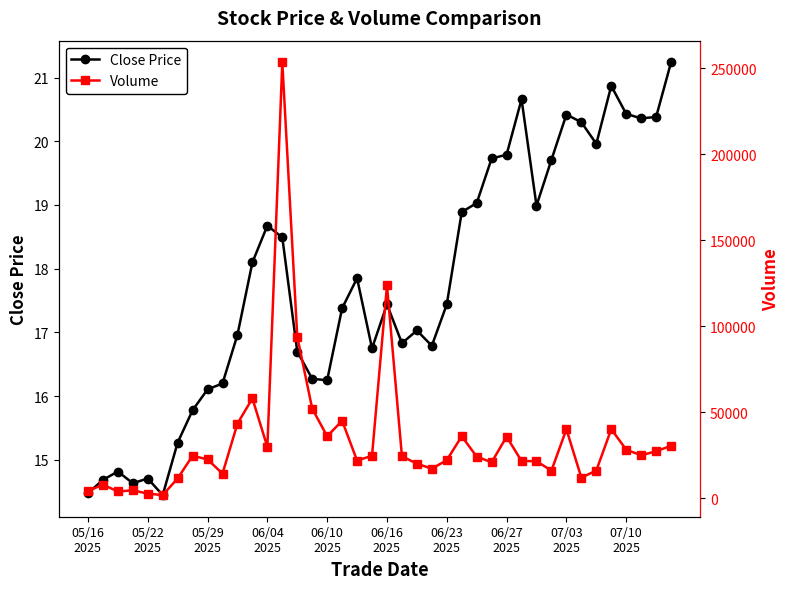

What is the lowest value of the Close Price series?

14.4